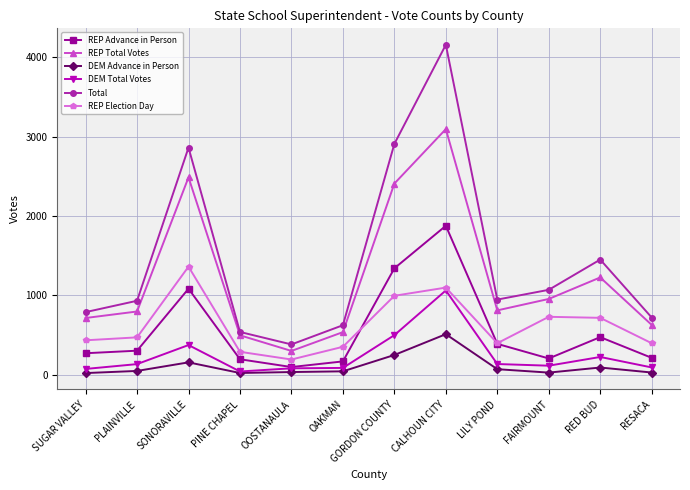

At which category is the sum across all series the highest?

CALHOUN CITY